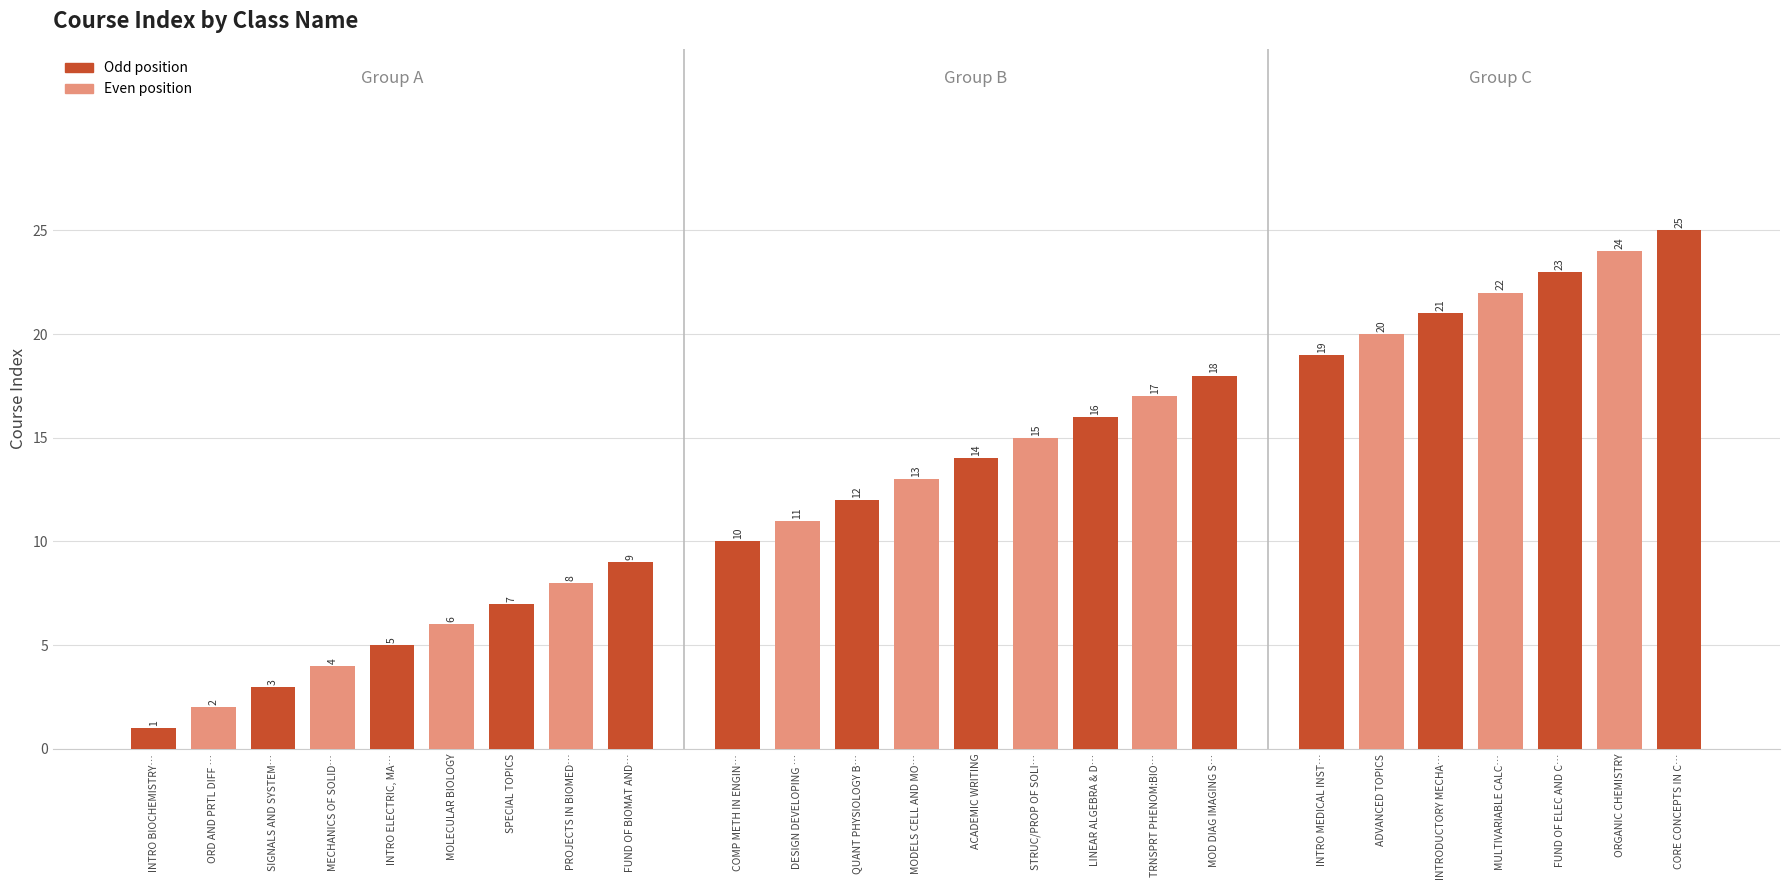

What is the average value?

13